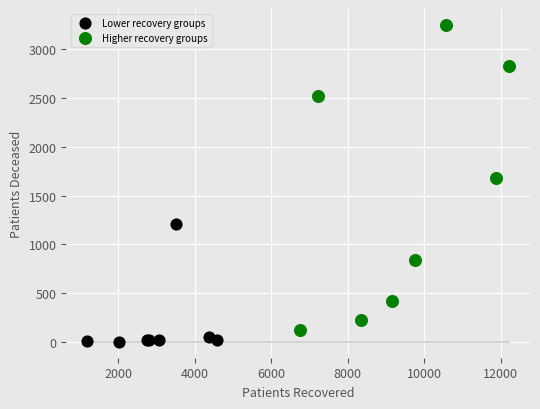

Which series contains the highest Y value?

Higher recovery groups